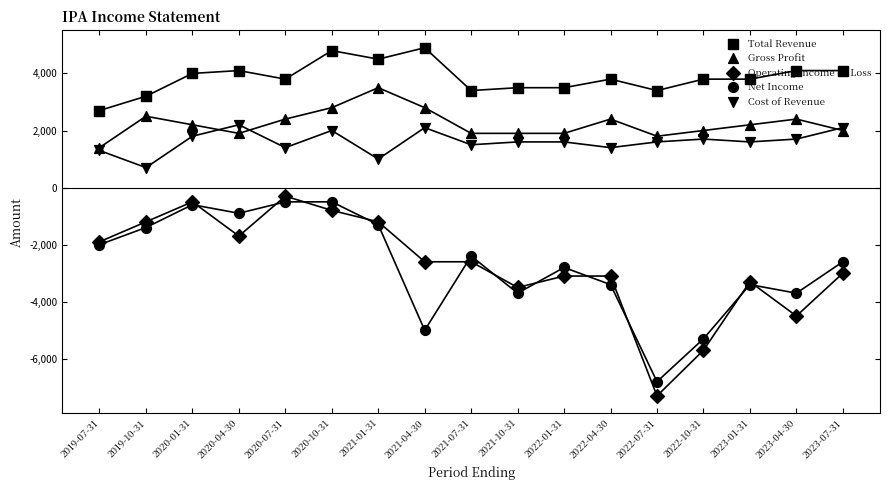

At how many categories does at least one series exceed 4297?

3